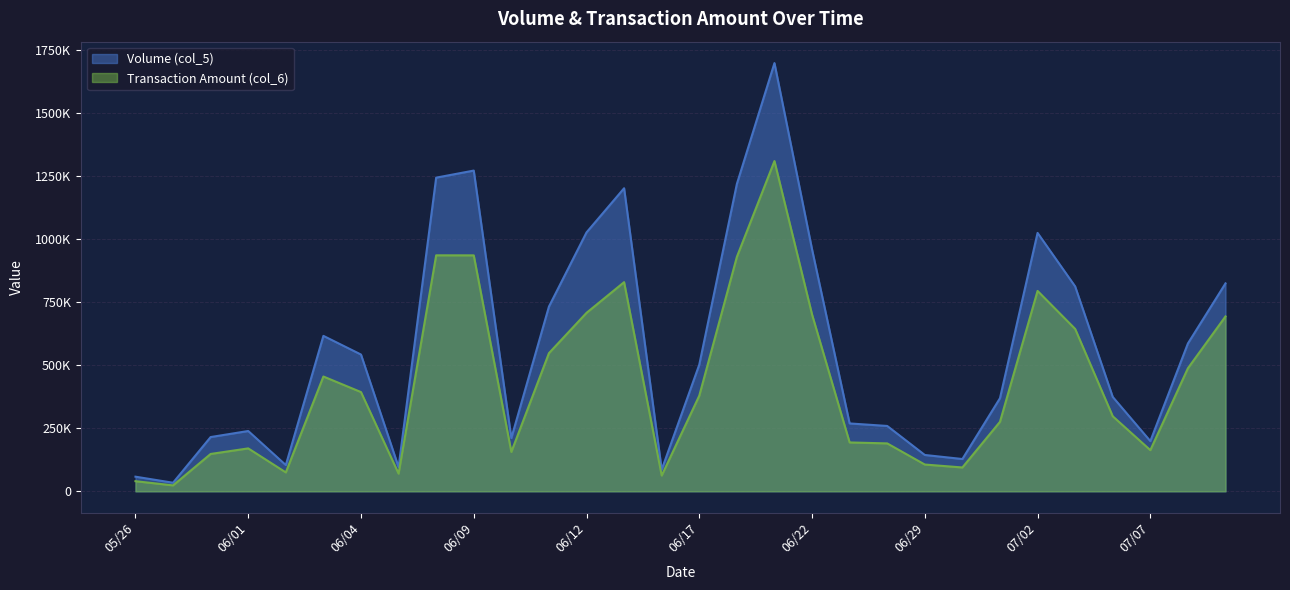

Reading right to left, list all the values displayed in this chart.

Volume (col_5): 07/09=824000	07/08=586000	07/07=199000	07/06=374000	07/03=812000	07/02=1024000	07/01=369000	06/30=128000	06/29=144000	06/24=259000	06/23=269000	06/22=959000	06/19=1697000	06/18=1218000	06/17=502000	06/16=86000	06/15=1201000	06/12=1026000	06/11=732000	06/10=211000	06/09=1271000	06/08=1243000	06/05=96000	06/04=542000	06/03=616000	06/02=104000	06/01=239000	05/29=215000	05/27=34000	05/26=58000
Transaction Amount (col_6): 07/09=692990	07/08=487710	07/07=163180	07/06=297460	07/03=643590	07/02=794100	07/01=275470	06/30=94520	06/29=106140	06/24=189880	06/23=193680	06/22=700940	06/19=1308640	06/18=928970	06/17=379000	06/16=62600	06/15=828820	06/12=707220	06/11=547410	06/10=156140	06/09=935050	06/08=935190	06/05=70080	06/04=393280	06/03=454930	06/02=74880	06/01=170120	05/29=148050	05/27=23490	05/26=40160